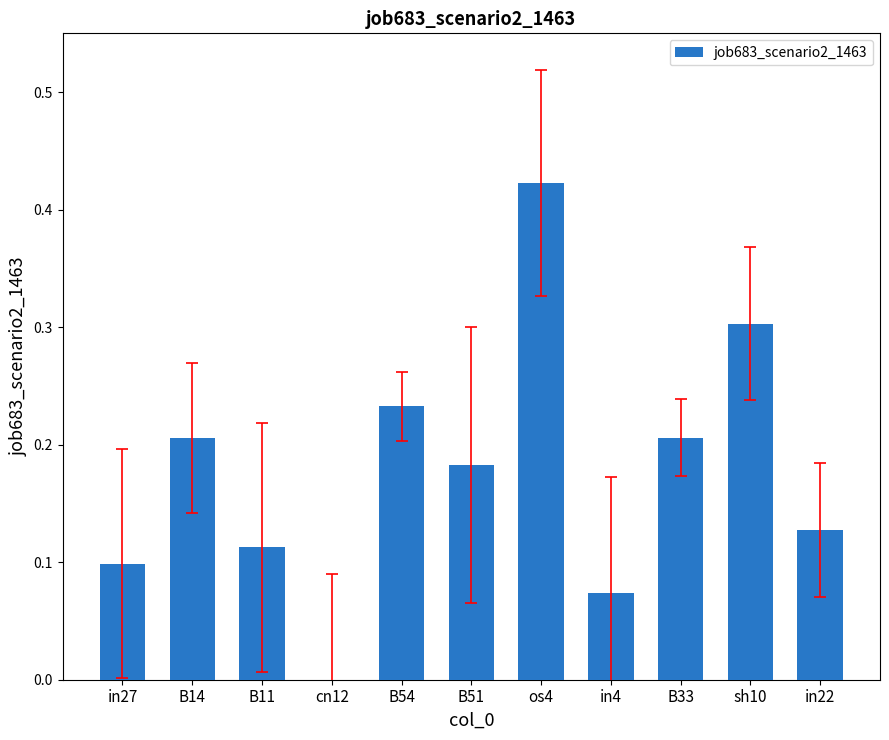

Which has a higher value, B54 or sh10?

sh10